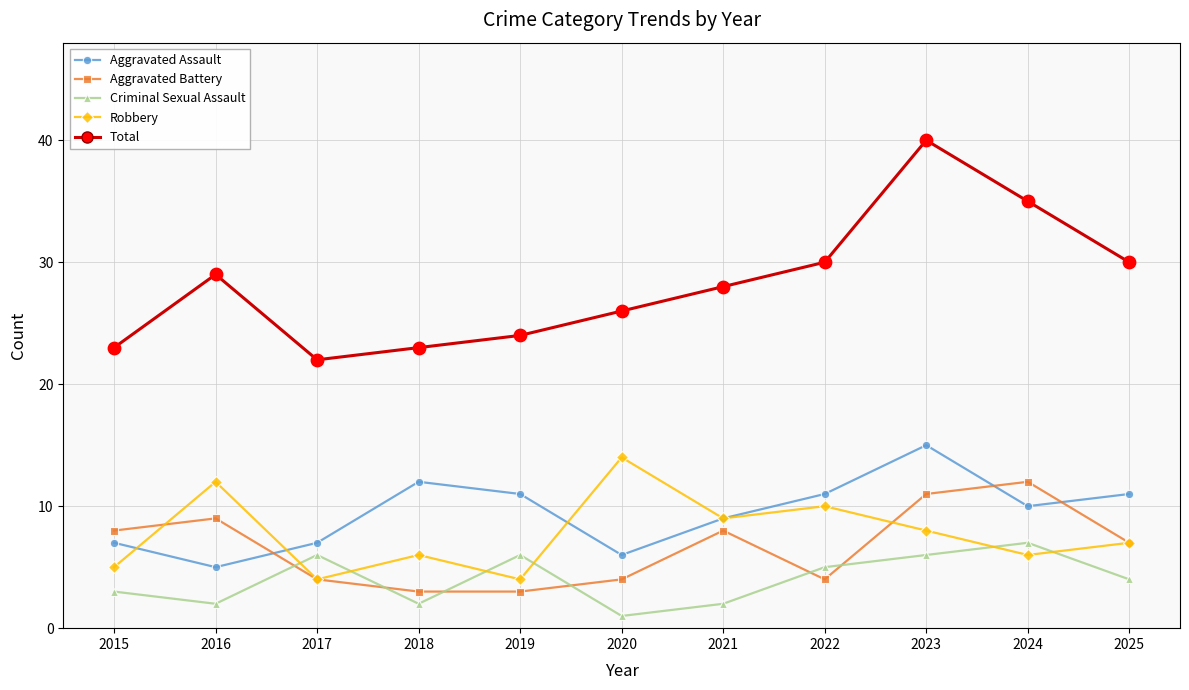

Is the value of Aggravated Battery at 2022 greater than the value of Total at 2025?

No